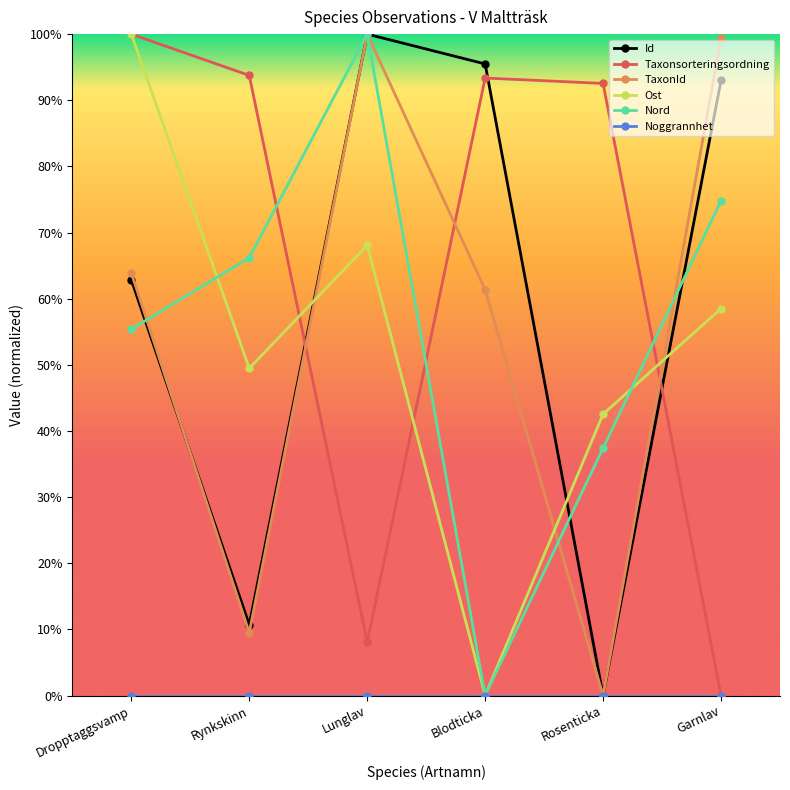

Is this an area chart (filled region under the line)?

No